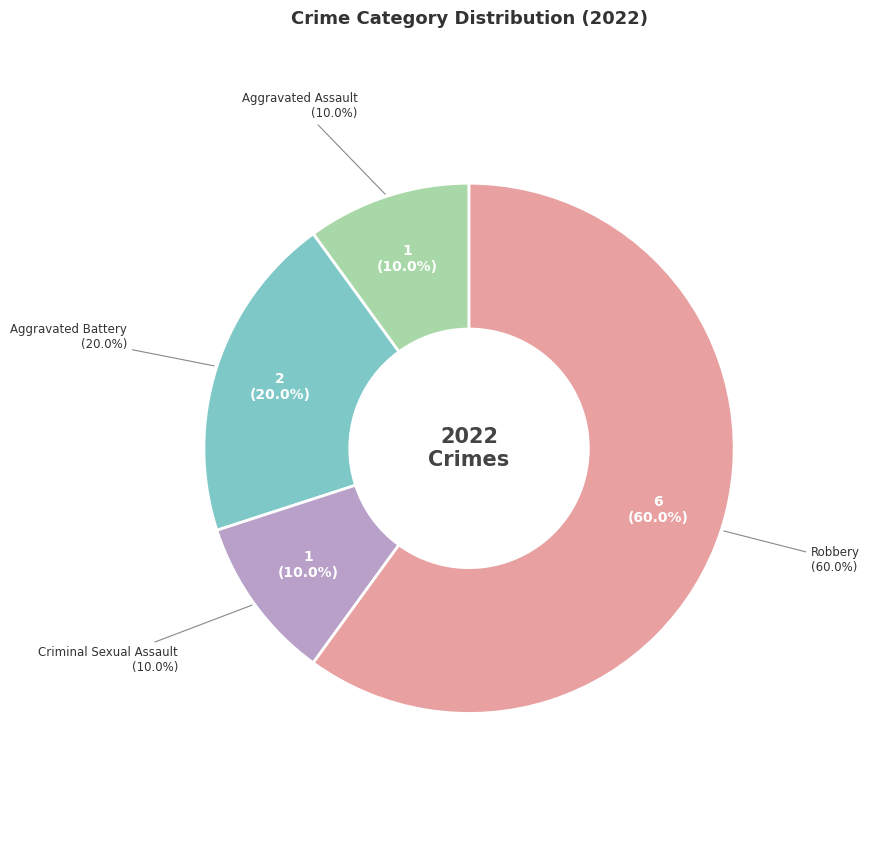

True or false: Aggravated Assault accounts for 10% of the total.

True